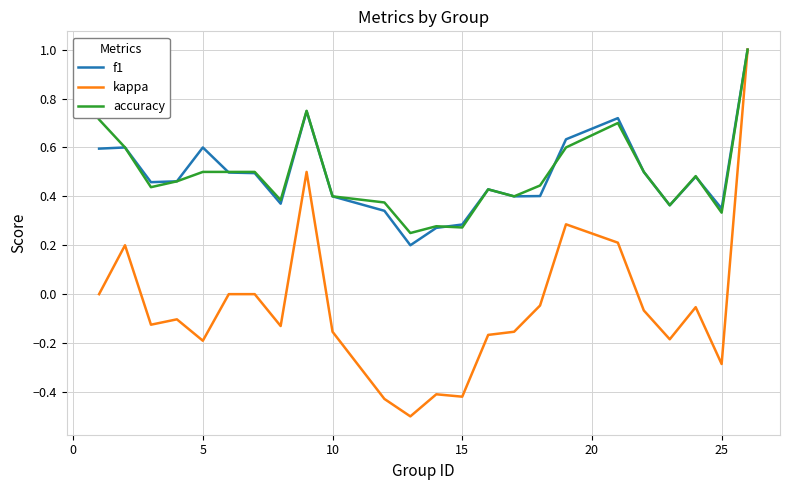

What is the maximum value shown in the chart?

1.0